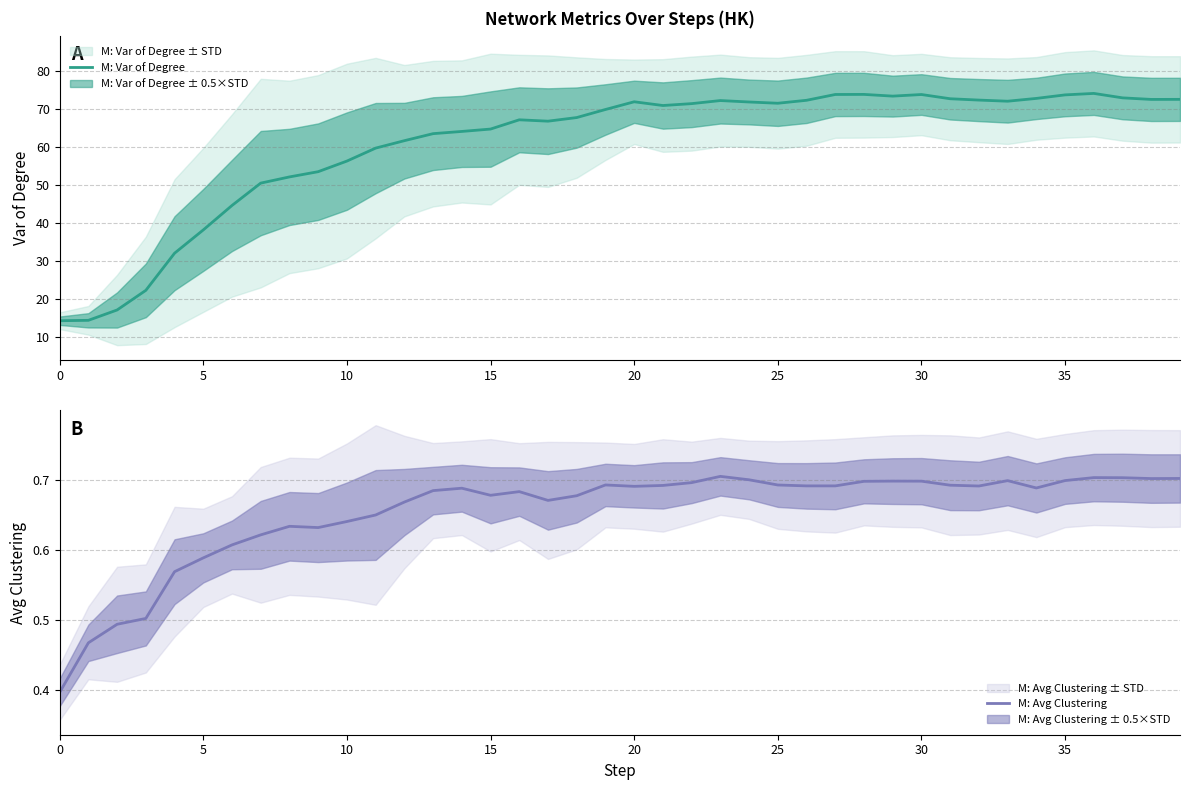

What is the maximum value for M: Var of Degree?

74.1